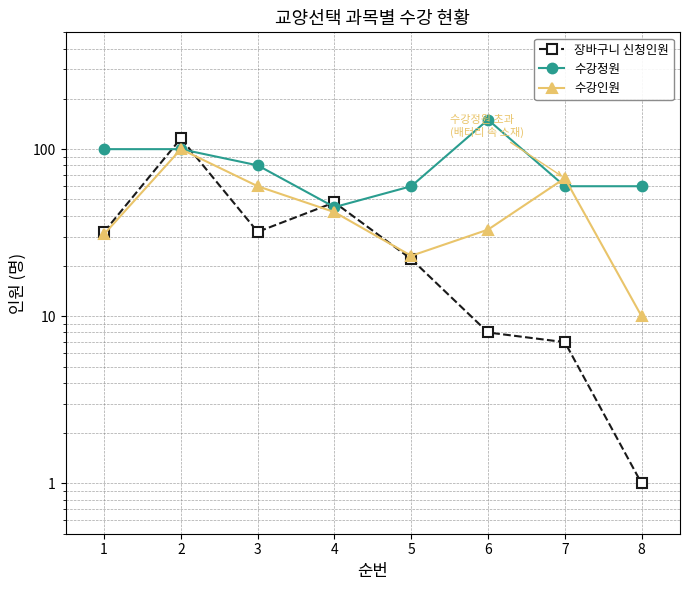

Reading left to right, extract all data points from this chart.

장바구니 신청인원: 1=32	2=116	3=32	4=48	5=22	6=8	7=7	8=1
수강정원: 1=100	2=100	3=80	4=45	5=60	6=150	7=60	8=60
수강인원: 1=31	2=100	3=60	4=42	5=23	6=33	7=67	8=10